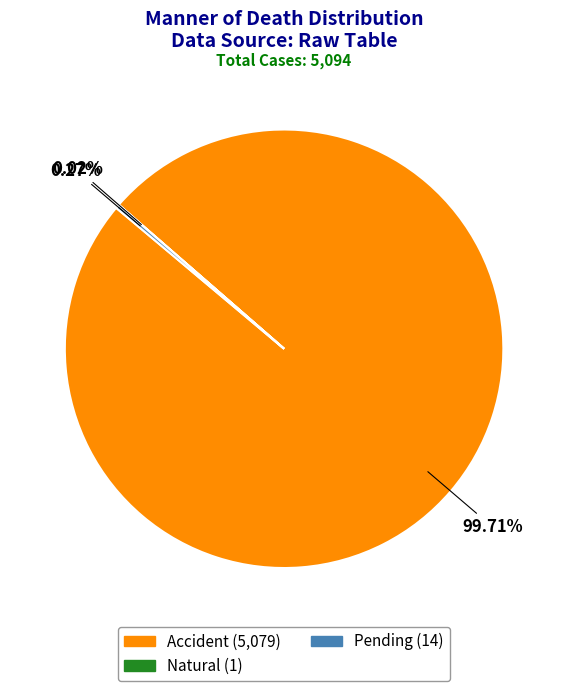

Which category has the biggest portion of the pie?

Accident